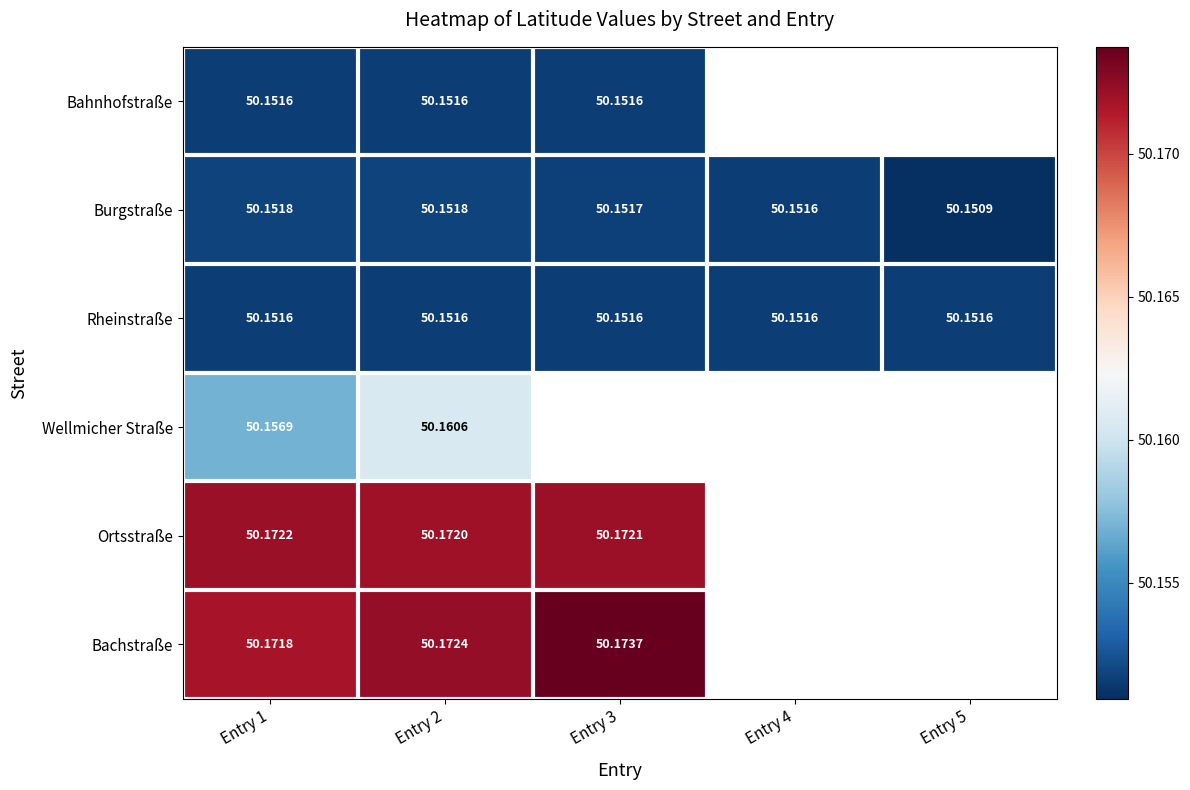

The Burgstraße series shows 82.1 at Entry 1. True or false?

False